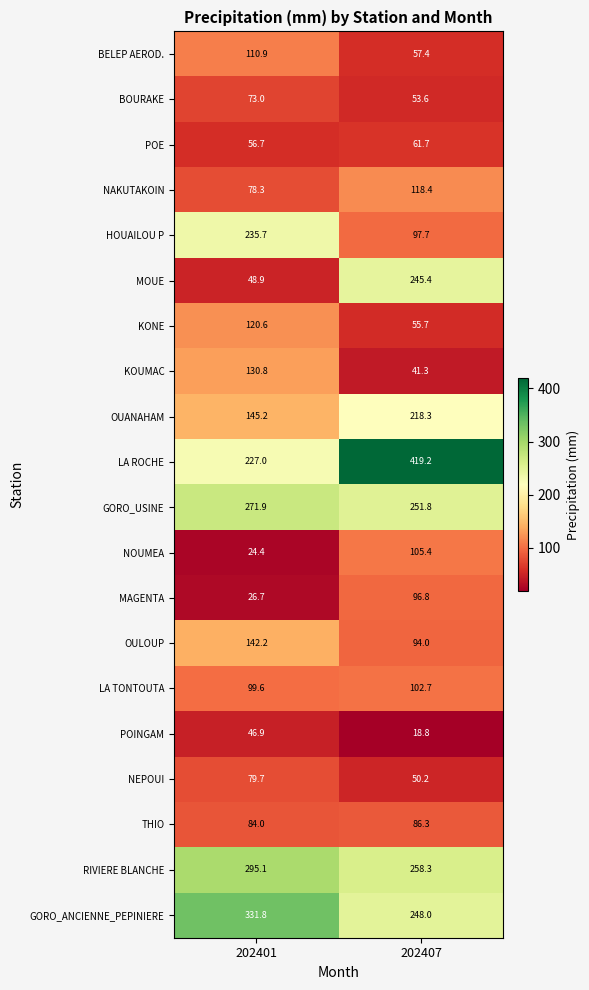

What is the difference between the BELEP AEROD. values at 202407 and 202401?

53.5